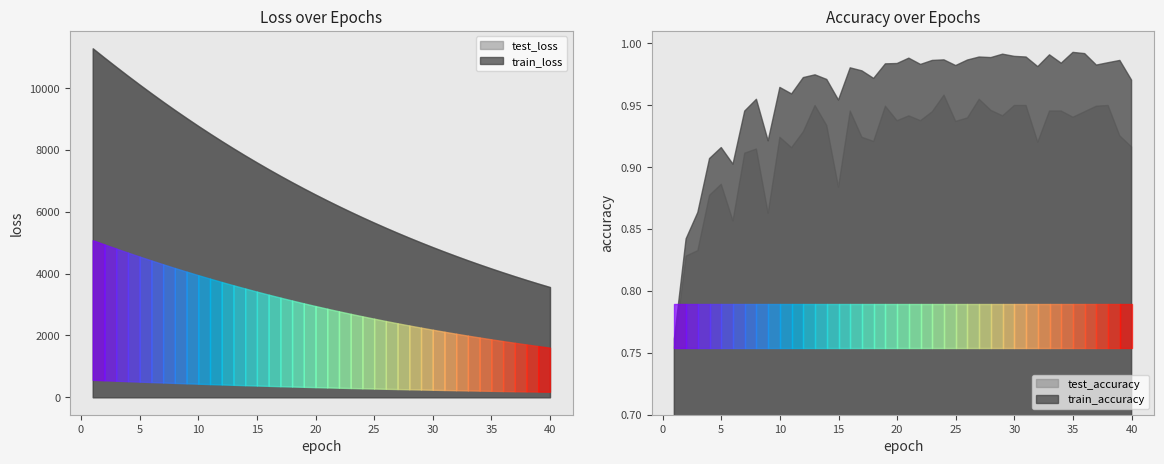

How many lines are shown in the chart?

4